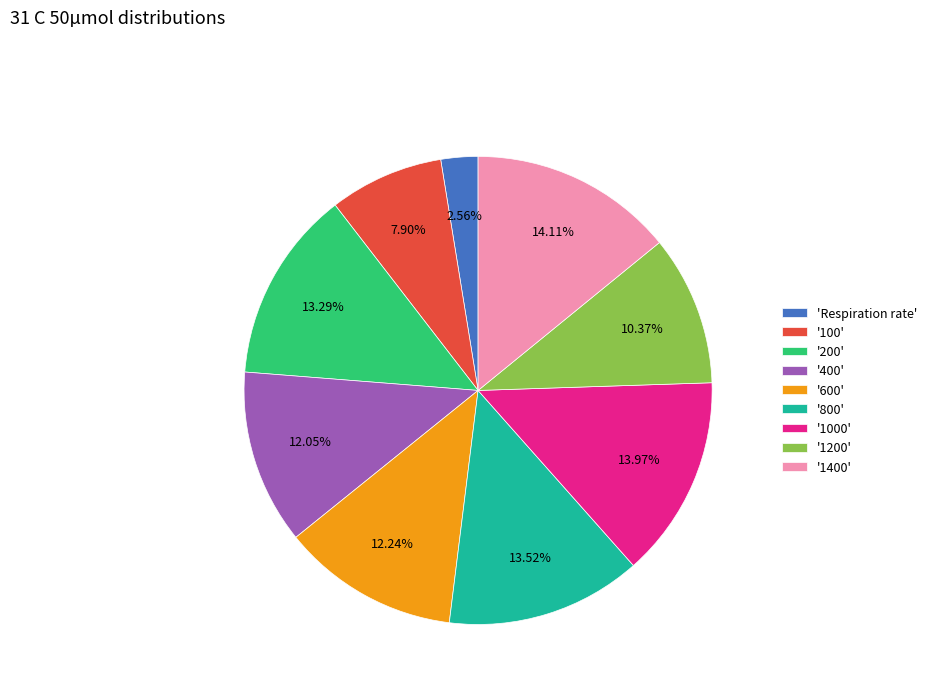

Between '400' and '1400', which is larger?

'1400'